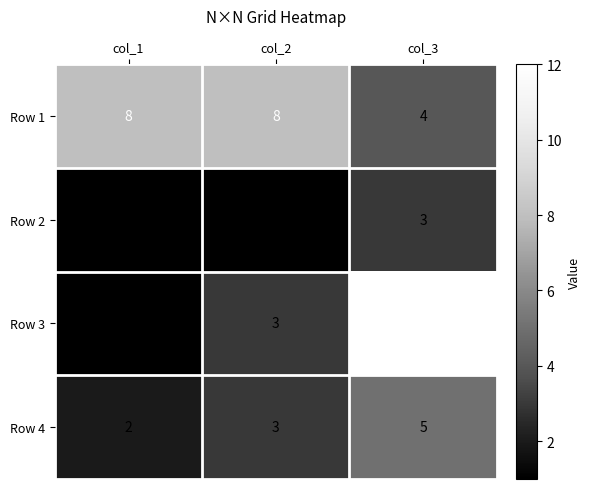

What is the spread (max minus min) of values at col_1?

7